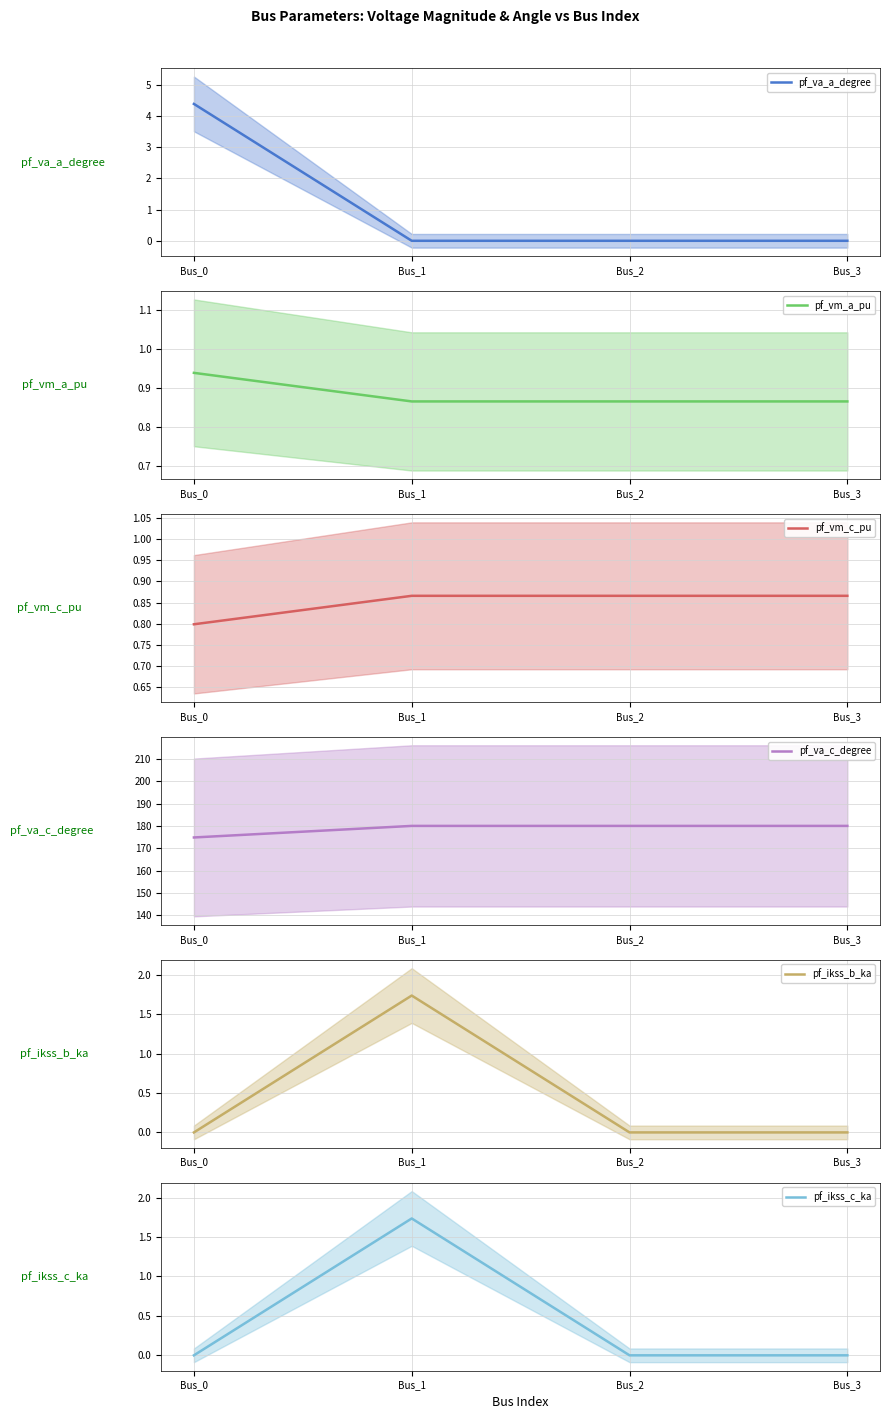

What are all the series names shown in the legend?

pf_va_a_degree, pf_vm_a_pu, pf_vm_c_pu, pf_va_c_degree, pf_ikss_b_ka, pf_ikss_c_ka